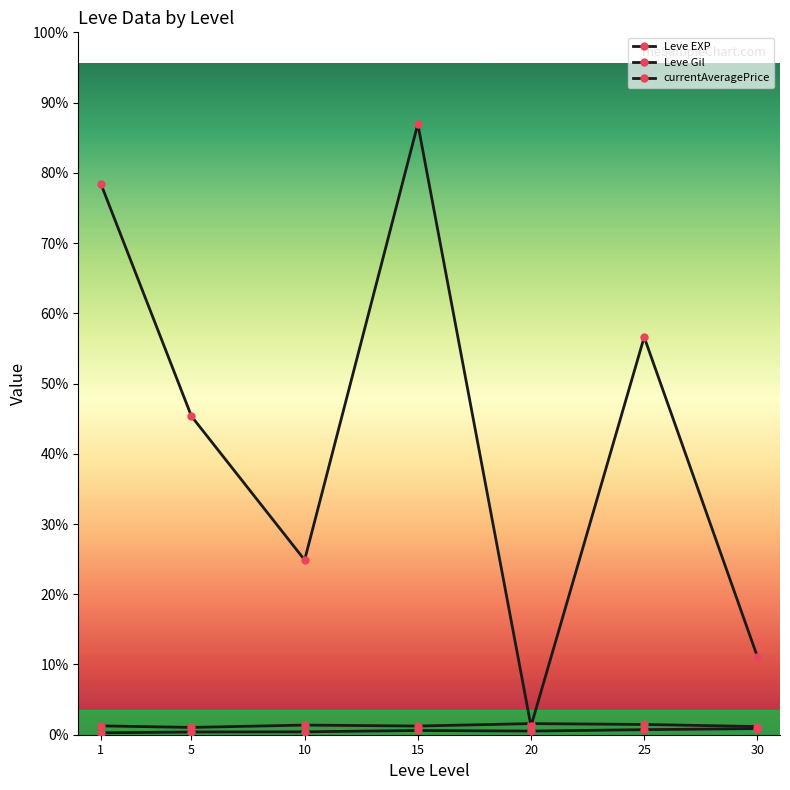

What value does the Leve Gil series have at 15?

249.7